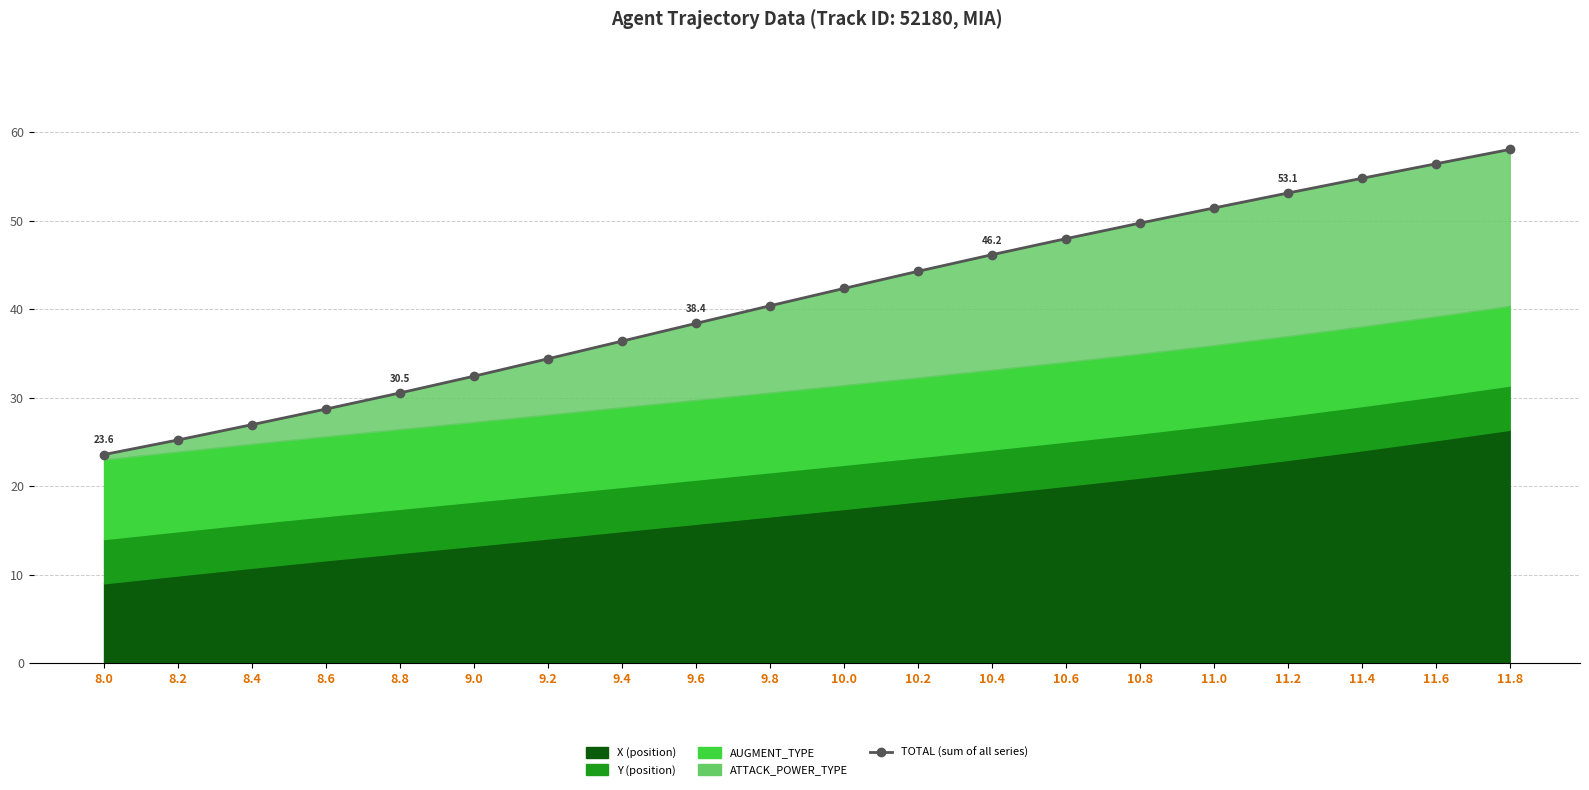

Which category has the lowest value across all series?

8.0